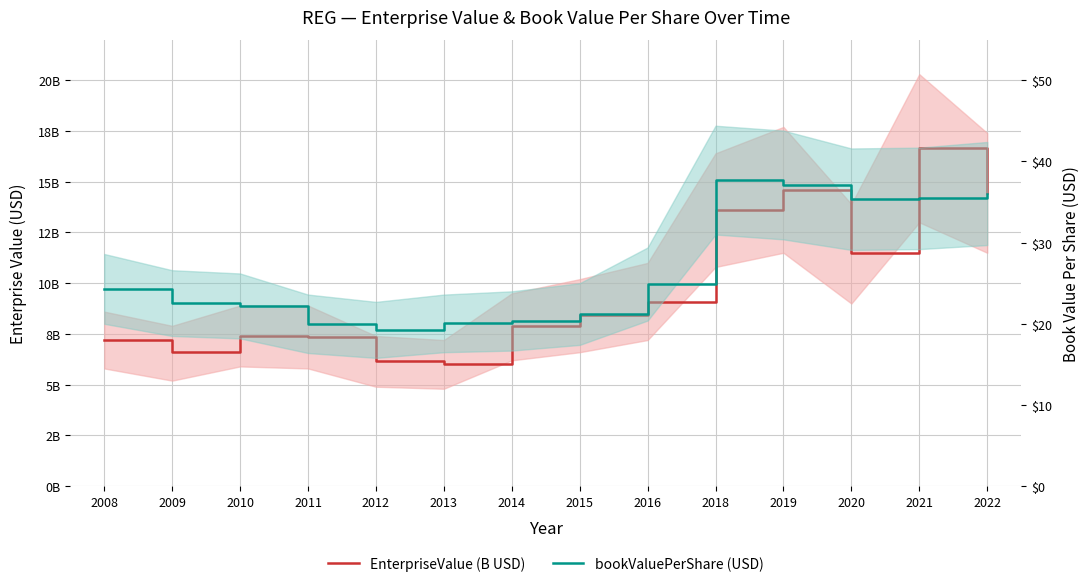

At how many categories does at least one series exceed 37?

2